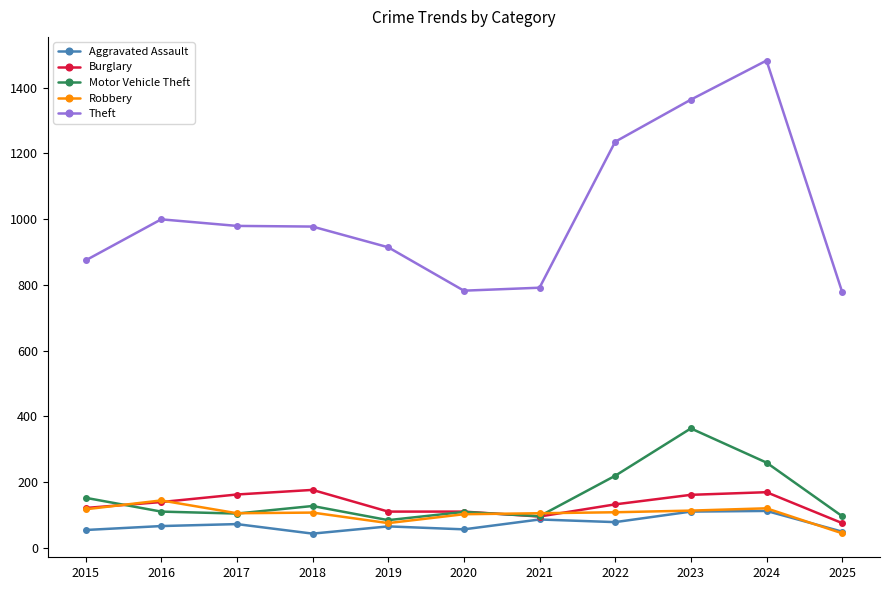

What is the minimum value for Burglary?

75